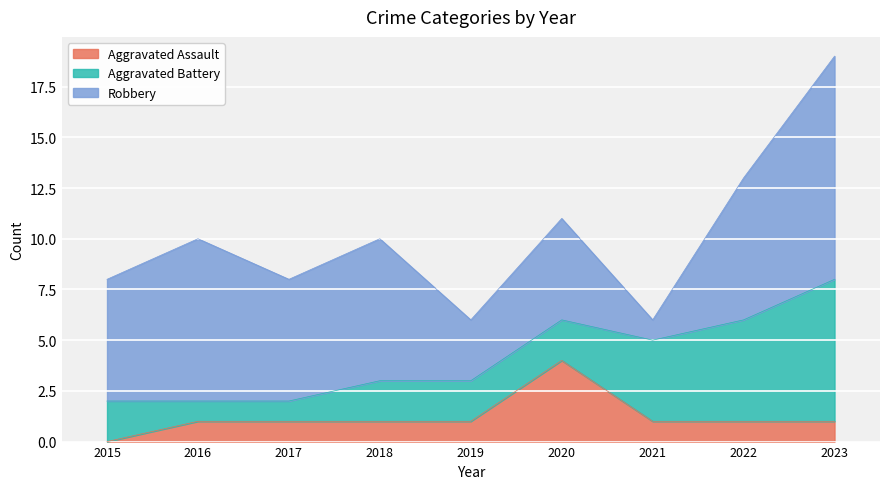

What is the difference between the second highest and minimum values in the Aggravated Assault series?

1